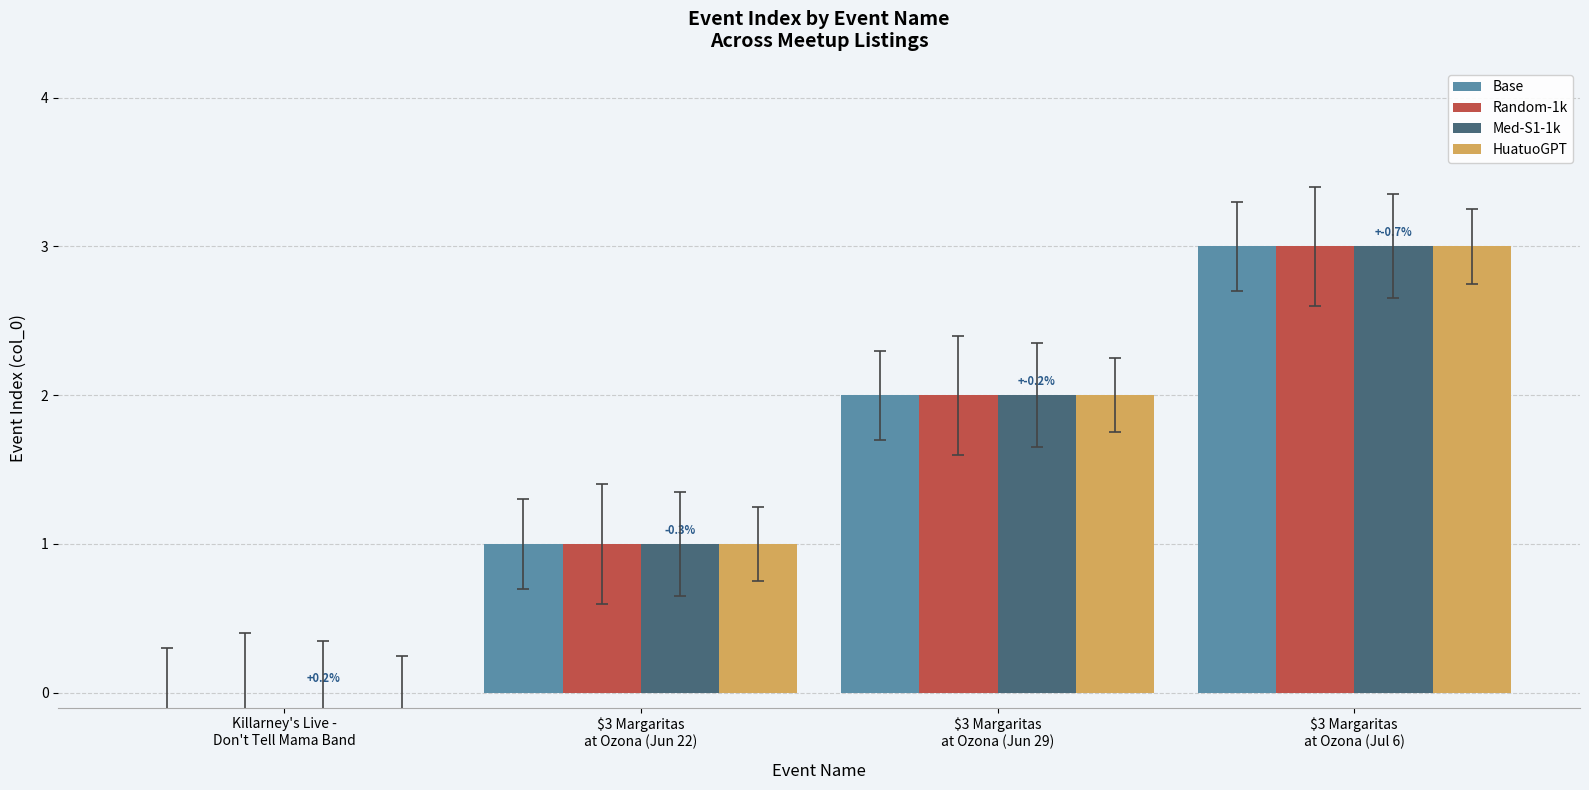

What is the greatest value displayed?

3